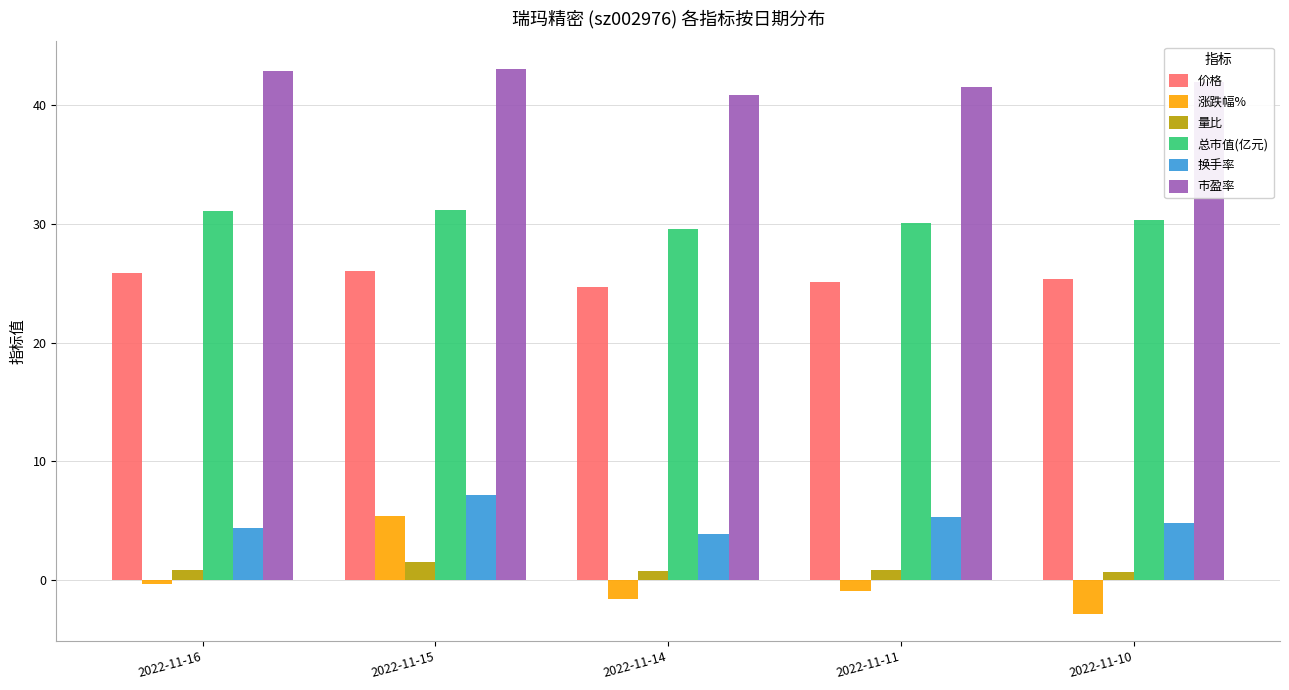

Rank the series by their maximum value, from highest to lowest.

市盈率, 总市值(亿元), 价格, 换手率, 涨跌幅%, 量比